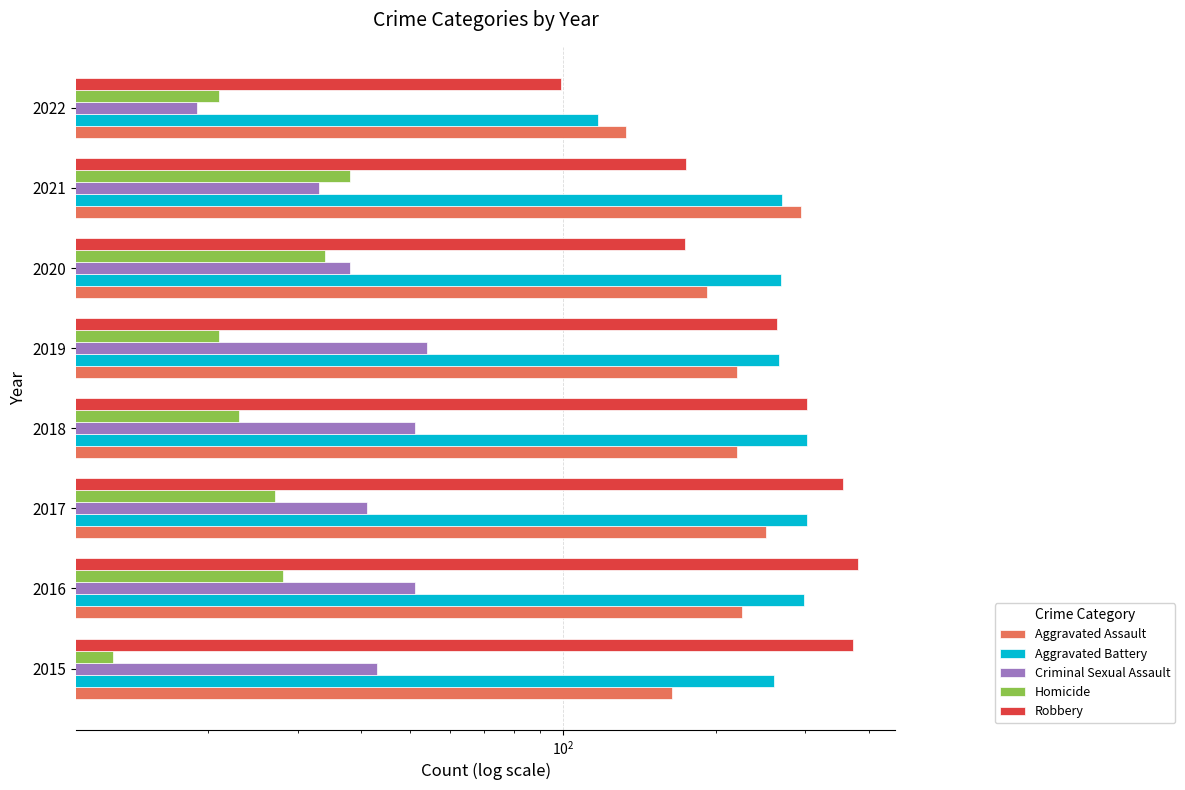

What is the difference between the maximum and minimum values in the Aggravated Battery series?

186